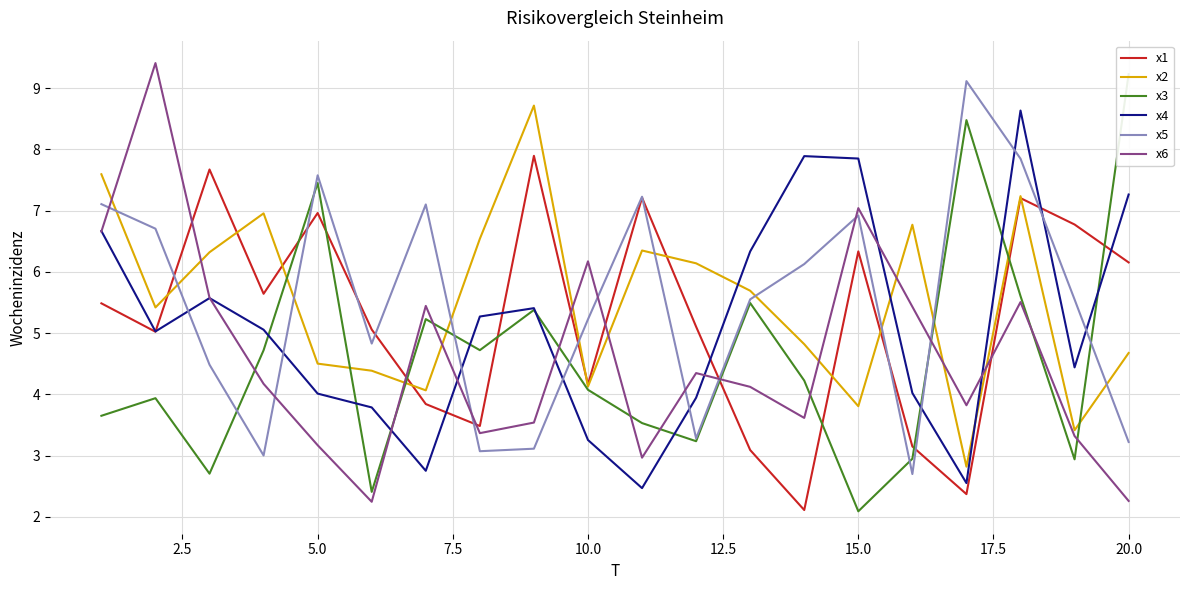

True or false: x2 and x4 intersect in this chart.

True